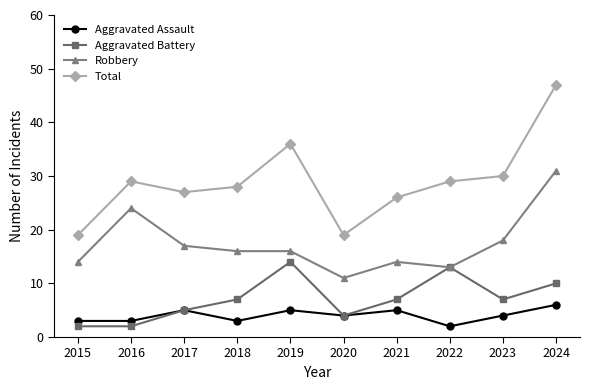

At which category is the sum across all series the highest?

2024